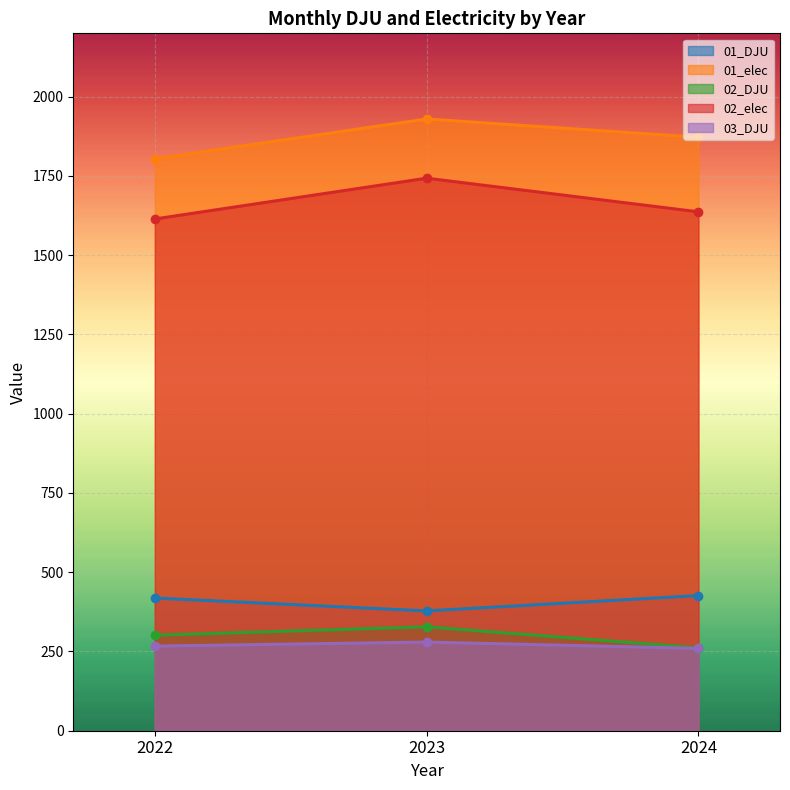

How many lines are shown in the chart?

5